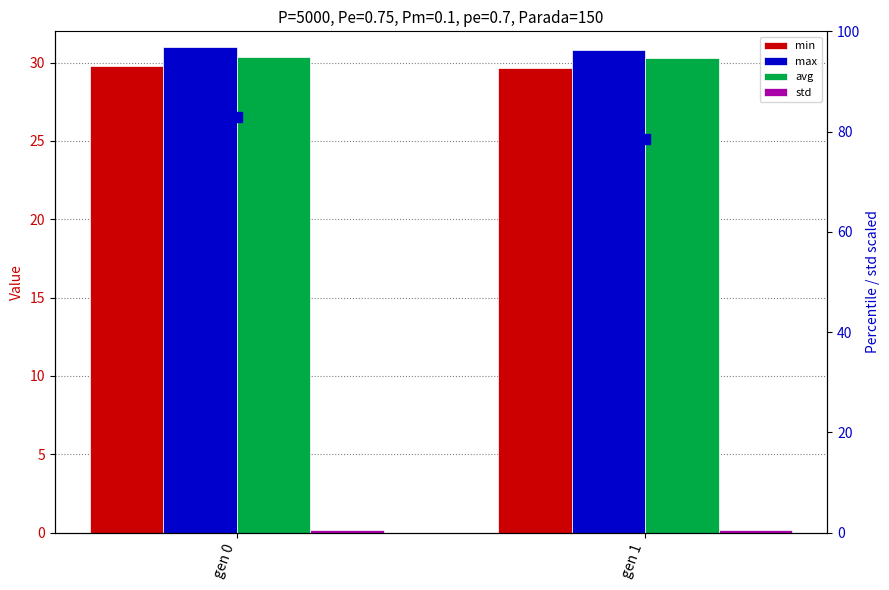

Is it true that std equals 0.3 at gen 0?

False